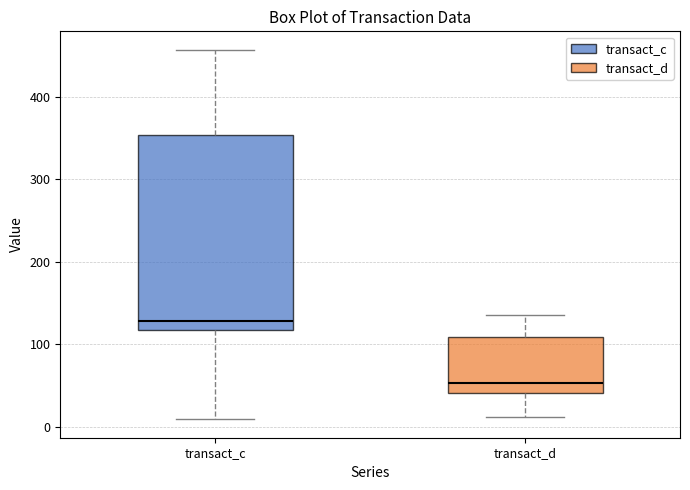

Reading left to right, read every box against the y-axis: the position of its median line, the range the box covers, and the ends of its whiskers. The values are not printed on the chart, so give them approximately, as read against the axis.

transact_c: median 130, box 120 to 350, whiskers 10 to 460
transact_d: median 50, box 40 to 110, whiskers 10 to 140